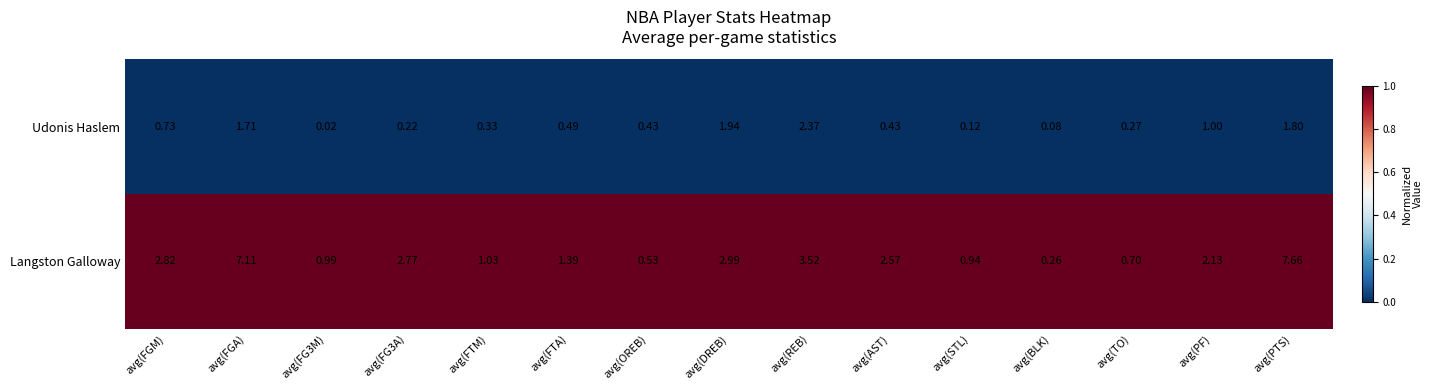

At which category does the chart reach its peak across all series?

avg(PTS)